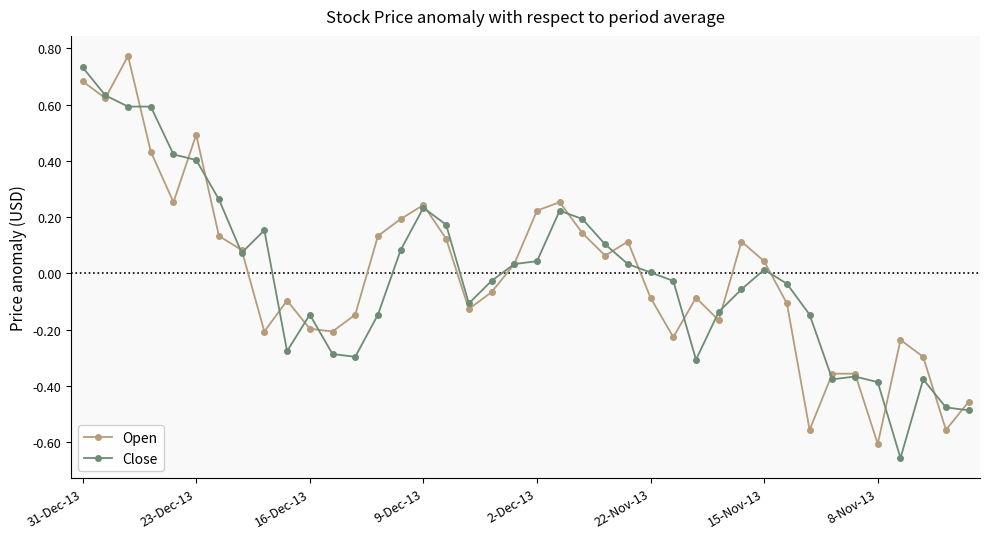

True or false: Close has more than 0 interior local peaks.

True